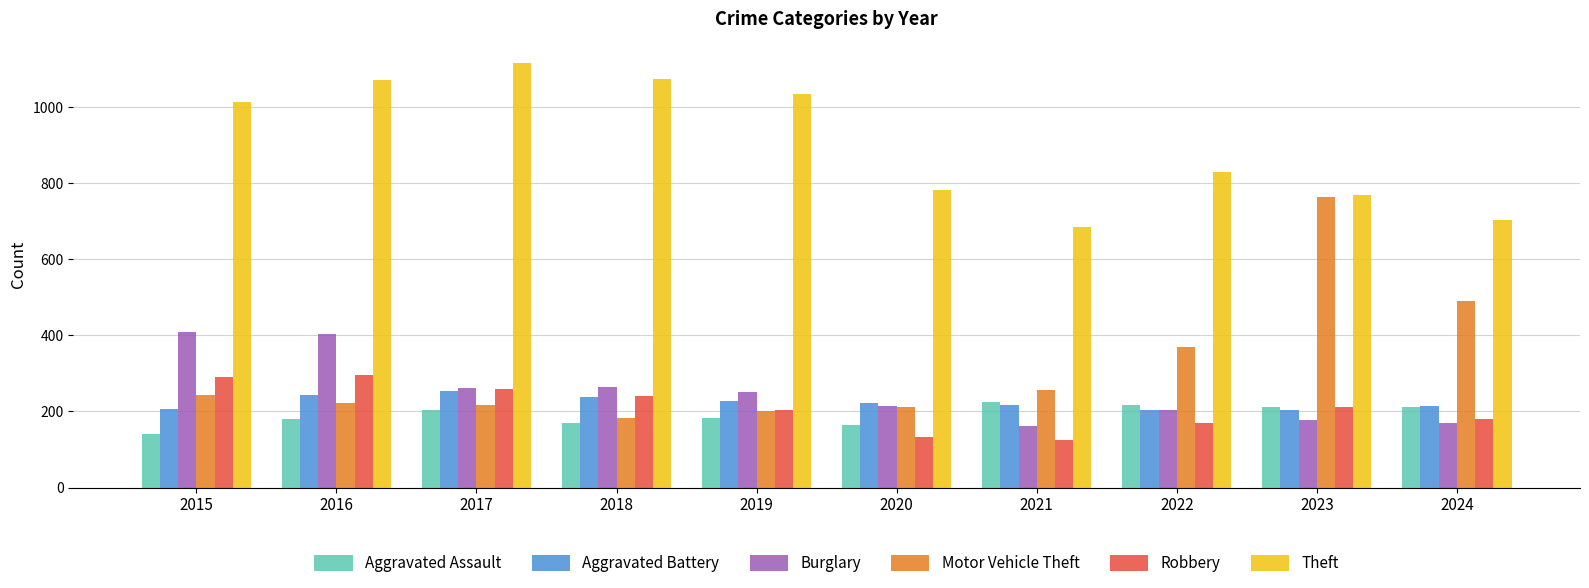

How many data points in Aggravated Assault are less than 205?

5